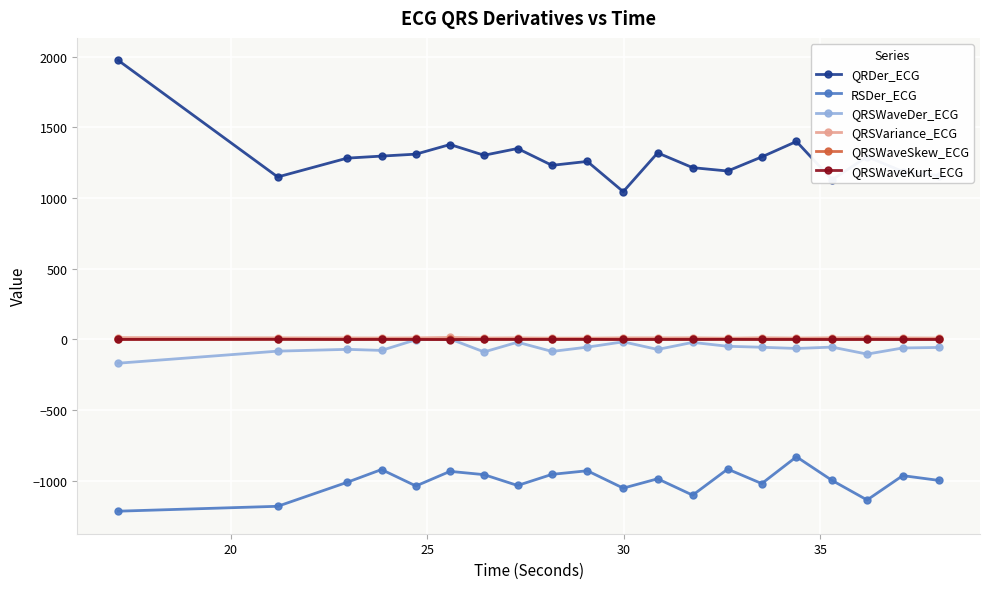

What is the average value of the QRDer_ECG series?

1288.7